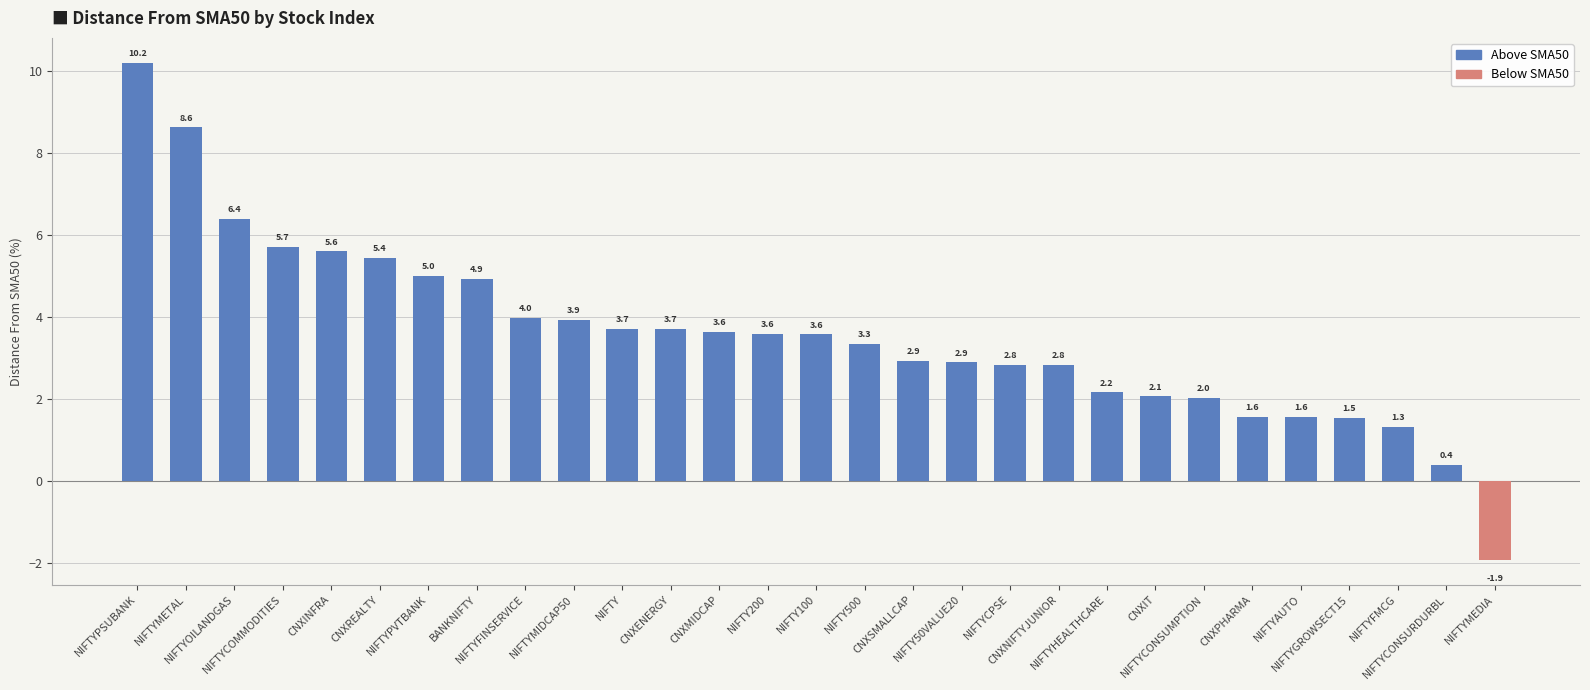

What is the maximum value shown in the chart?

10.2